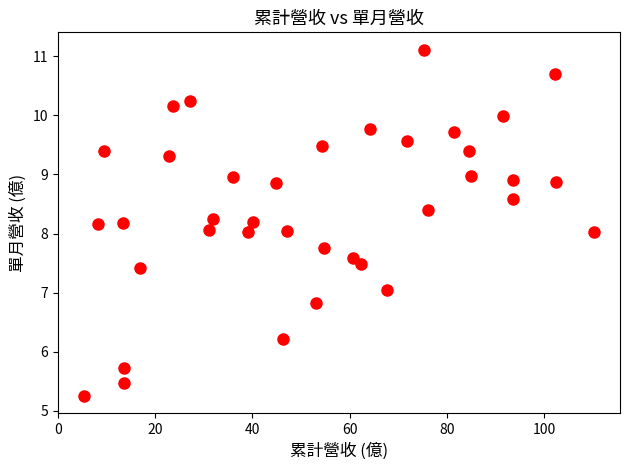

What is the range of X values (max minus min)?

105.2